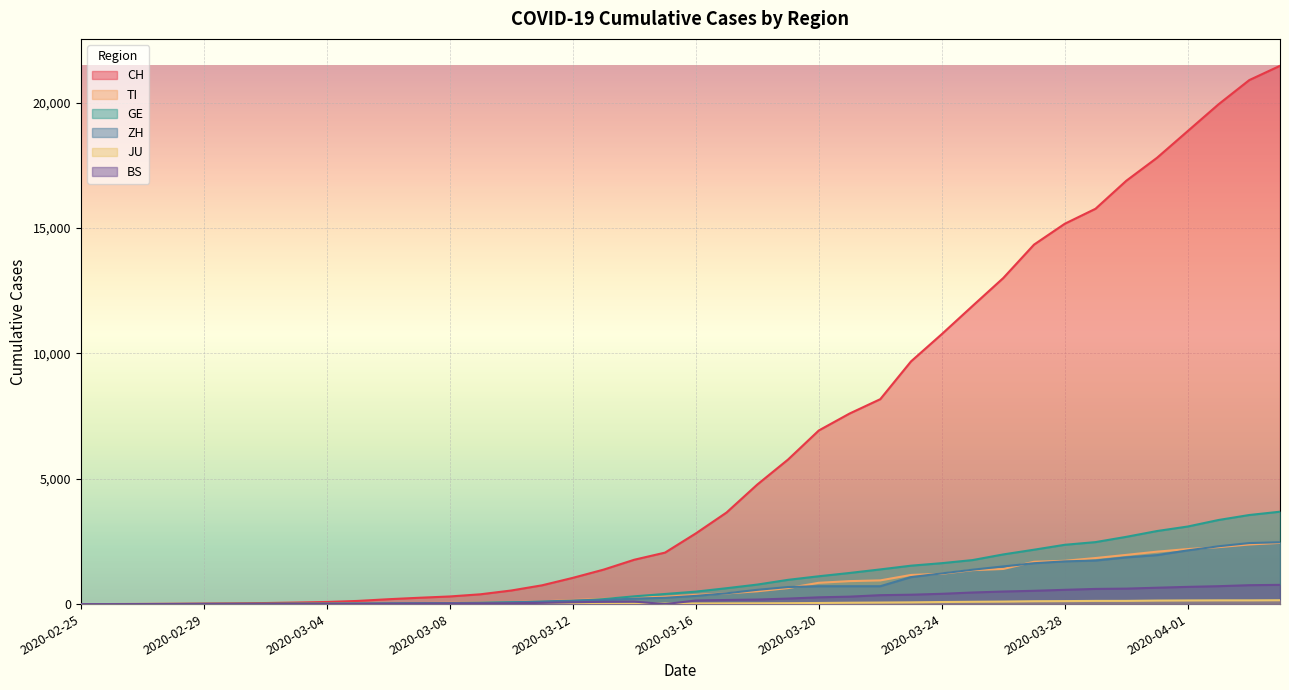

At how many categories does at least one series exceed 5579?

17